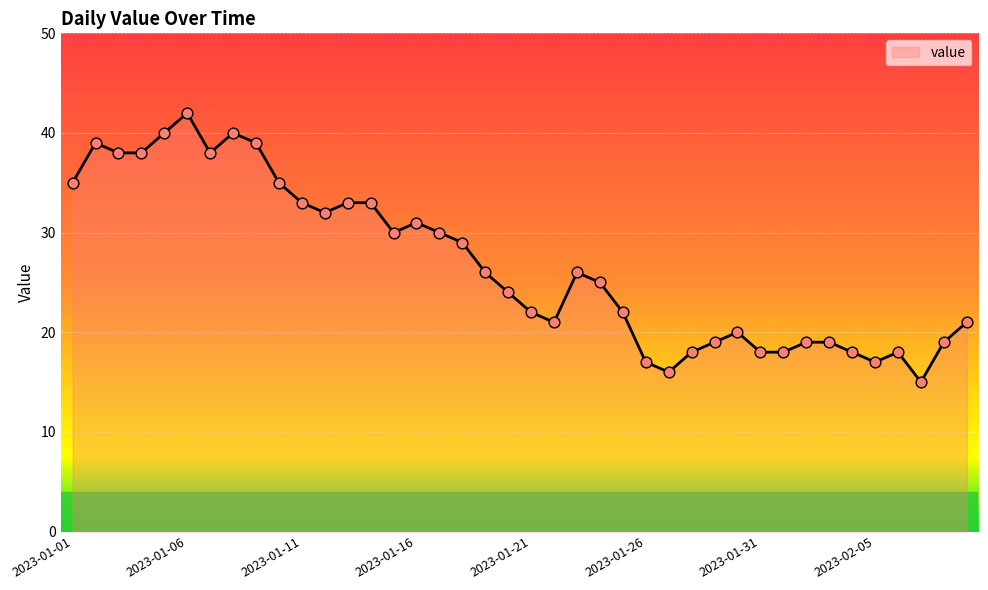

What is the difference between the maximum and minimum values?

27